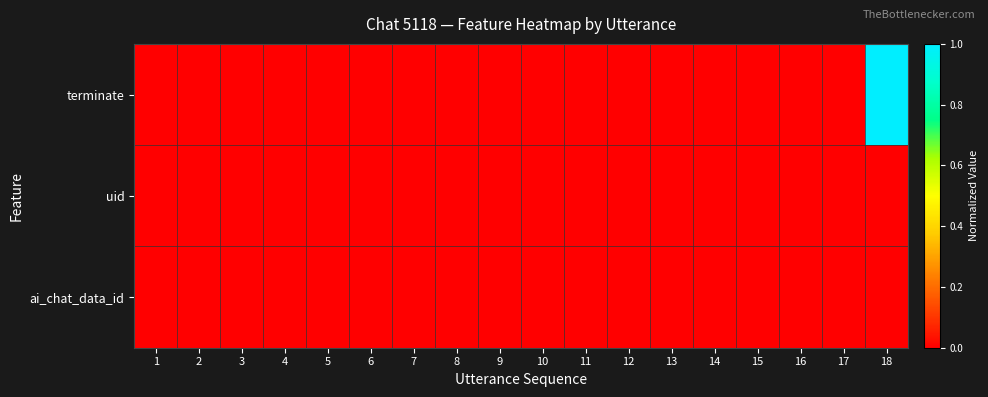

How many distinct data groups are displayed?

3